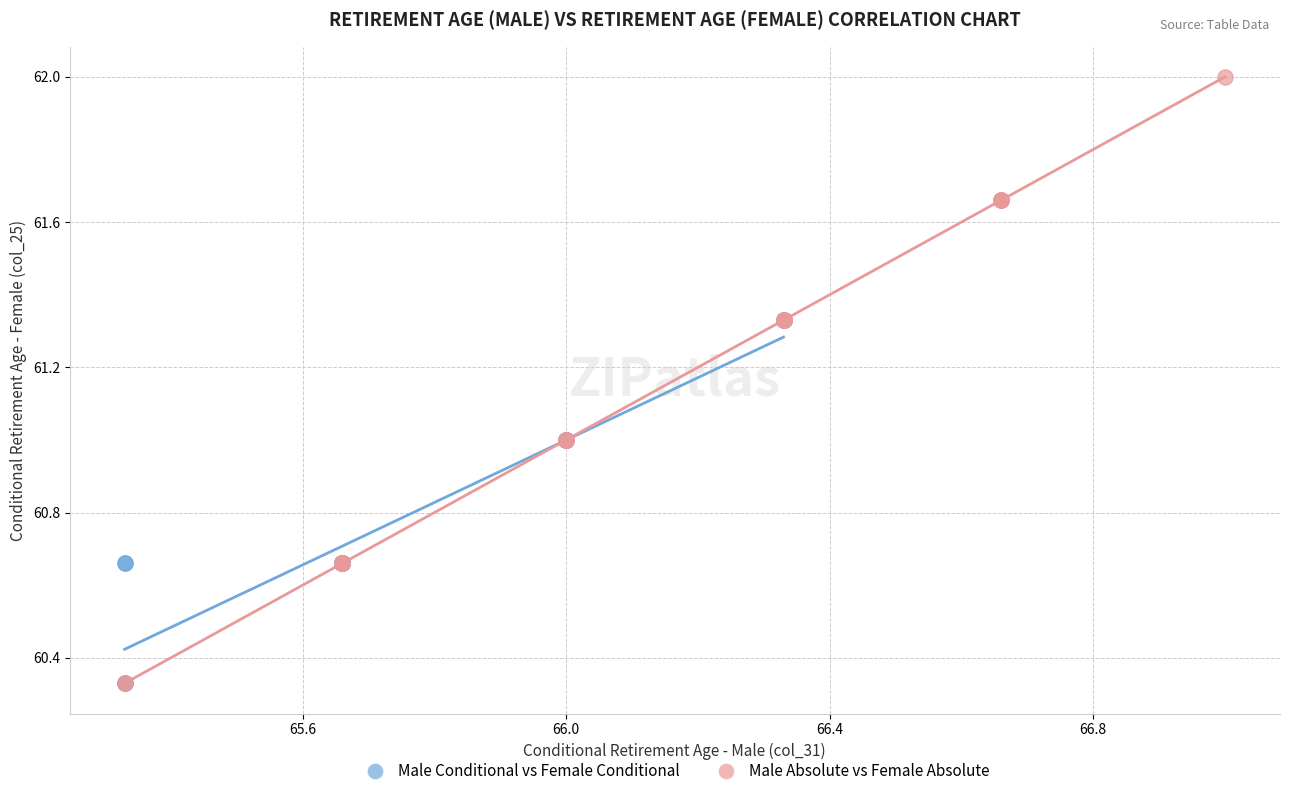

What are all the series names shown in the legend?

Male Conditional vs Female Conditional, Male Absolute vs Female Absolute